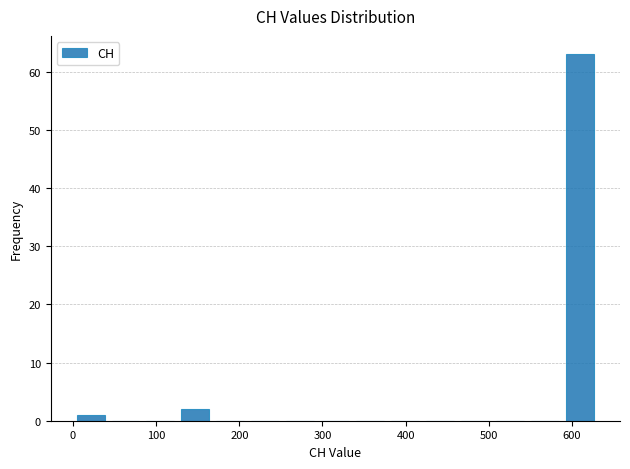

Reading left to right, transcribe this chart: for each bar, give the range it covers on the x-axis and its height. Neither the bar edges nor the heights are printed on the chart, so give them approximately, as read against the axes.

0 to 40: 1
40 to 80: 0
80 to 130: 0
130 to 170: 2
170 to 210: 0
210 to 250: 0
250 to 290: 0
290 to 340: 0
340 to 380: 0
380 to 420: 0
420 to 460: 0
460 to 500: 0
500 to 550: 0
550 to 590: 0
590 to 630: 63